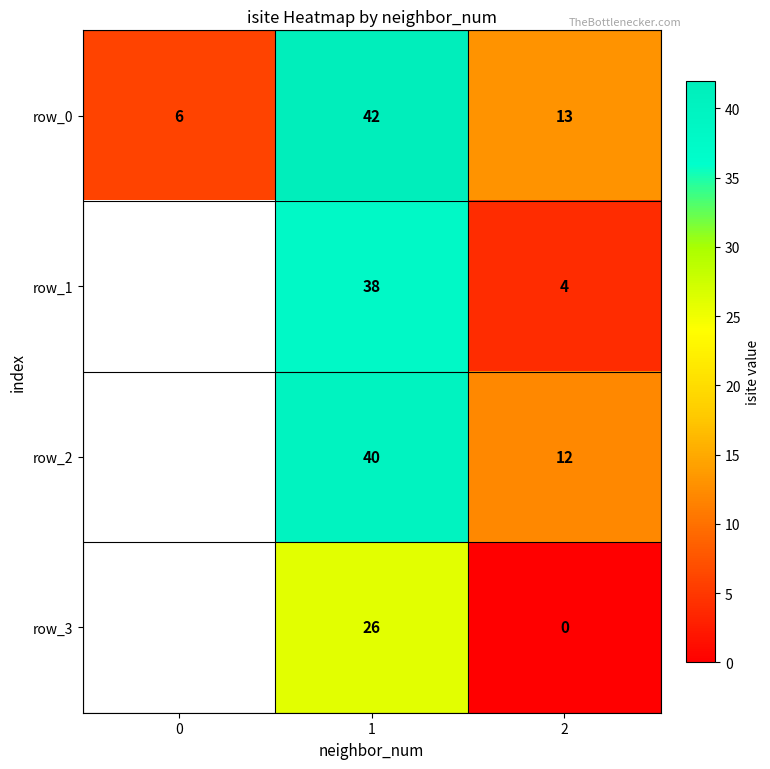

List the labels in order of row_0 value, largest first.

1, 2, 0